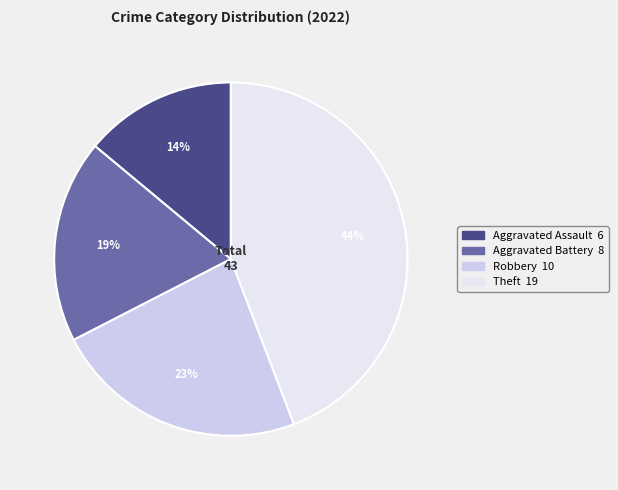

To the nearest percent, what is the average slice percentage?

25%